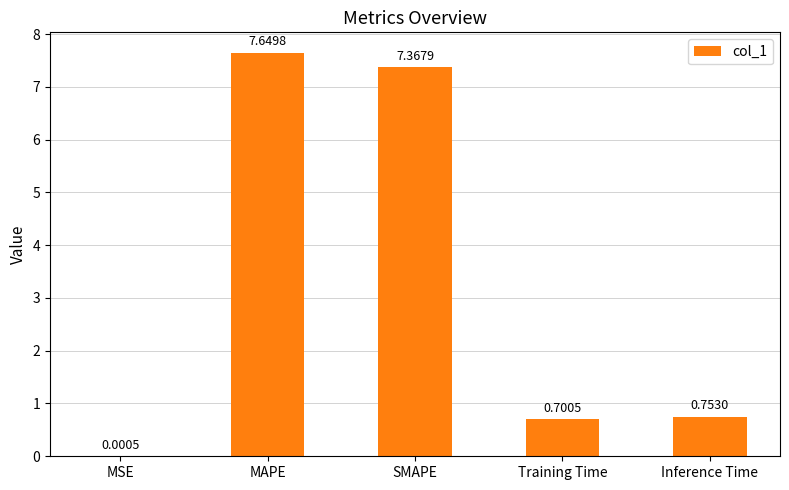

The chart shows a value of 3.4 at SMAPE. True or false?

False